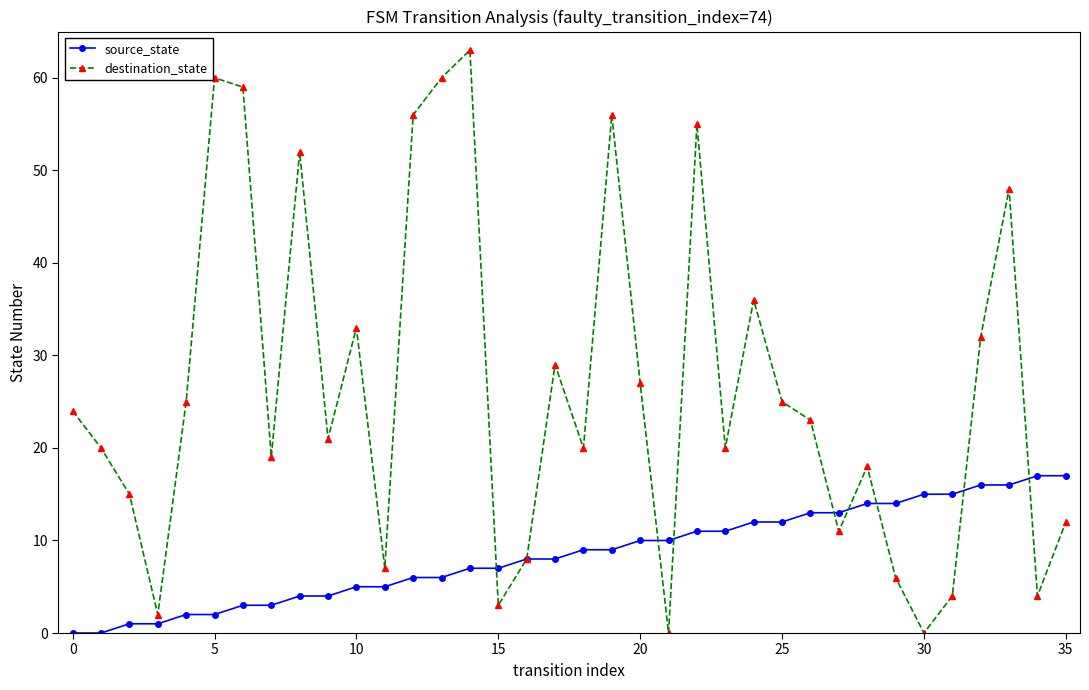

Rank the series by their average value, from highest to lowest.

destination_state, source_state